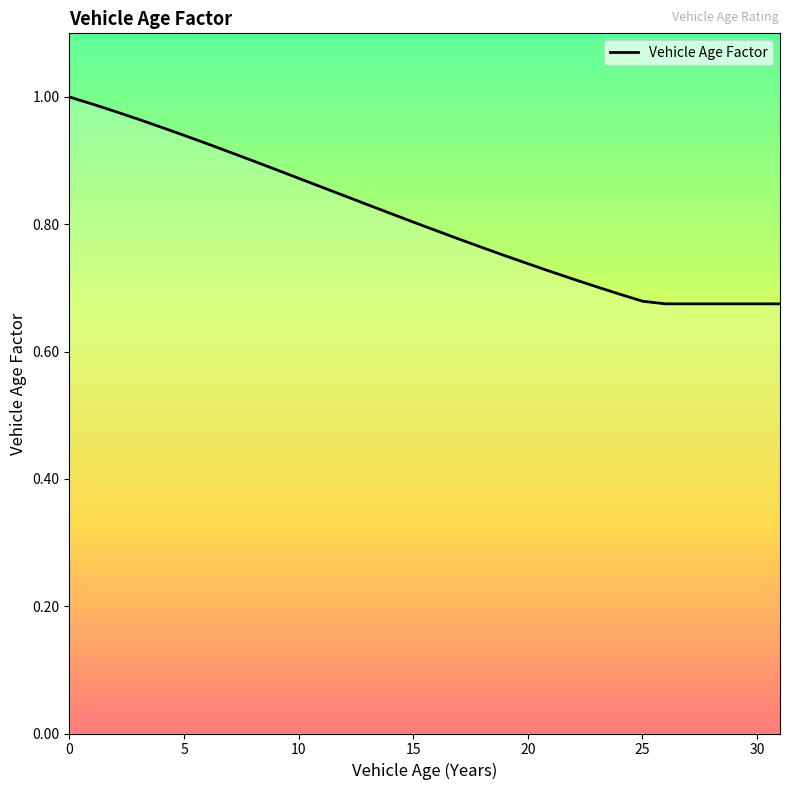

What is the difference between the maximum and minimum values?

0.3